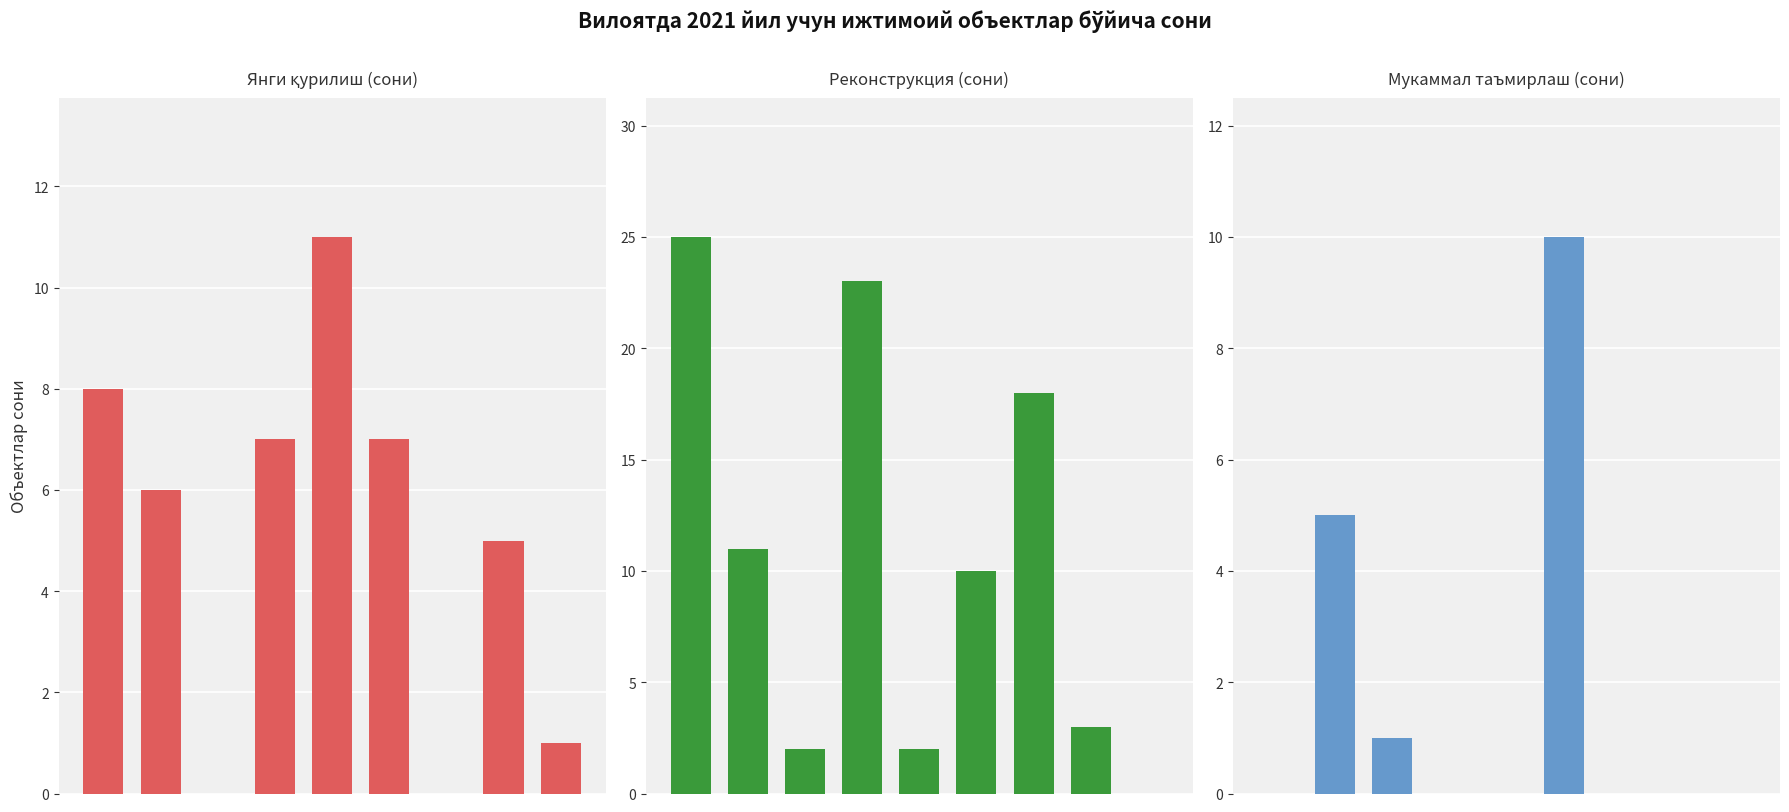

What value does the Реконструкция (сони) series have at 0, to the nearest 10?

20